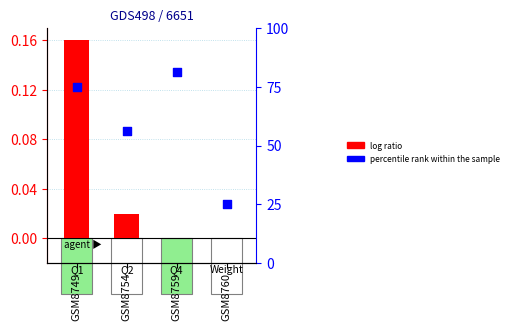

What are all the series names shown in the legend?

log ratio, percentile rank within the sample